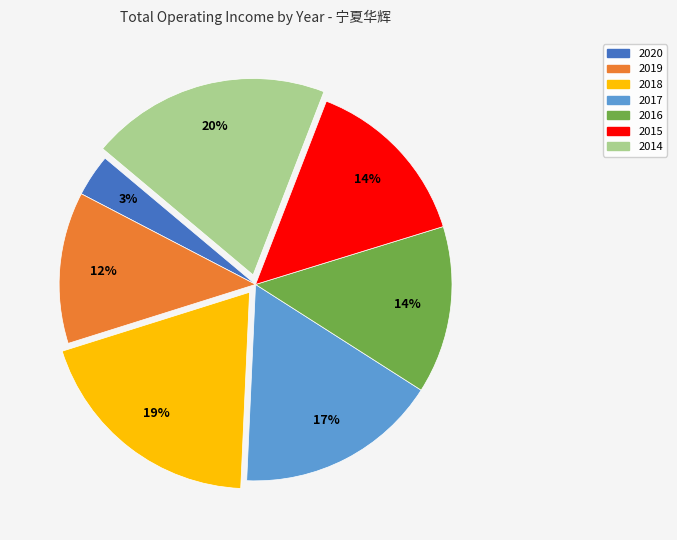

How many slices are in this pie chart?

7